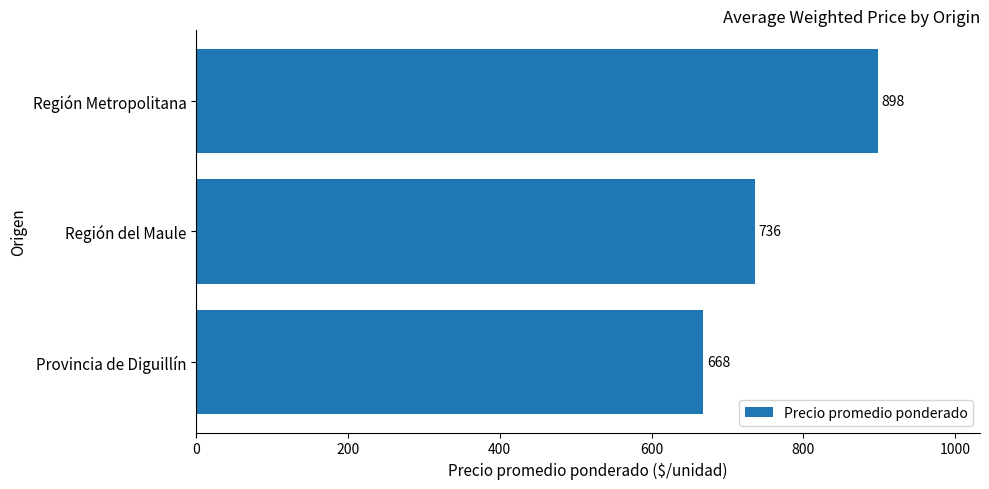

At which category does the chart reach its peak across all series?

Región Metropolitana